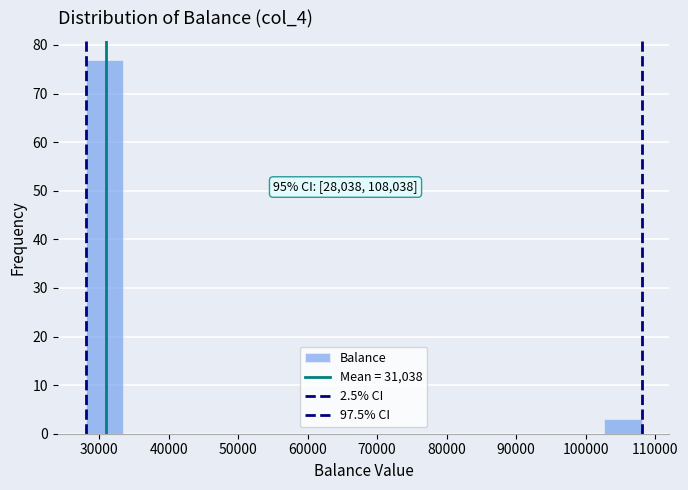

Over which range of the x-axis is the bar tallest?

28000 to 33000